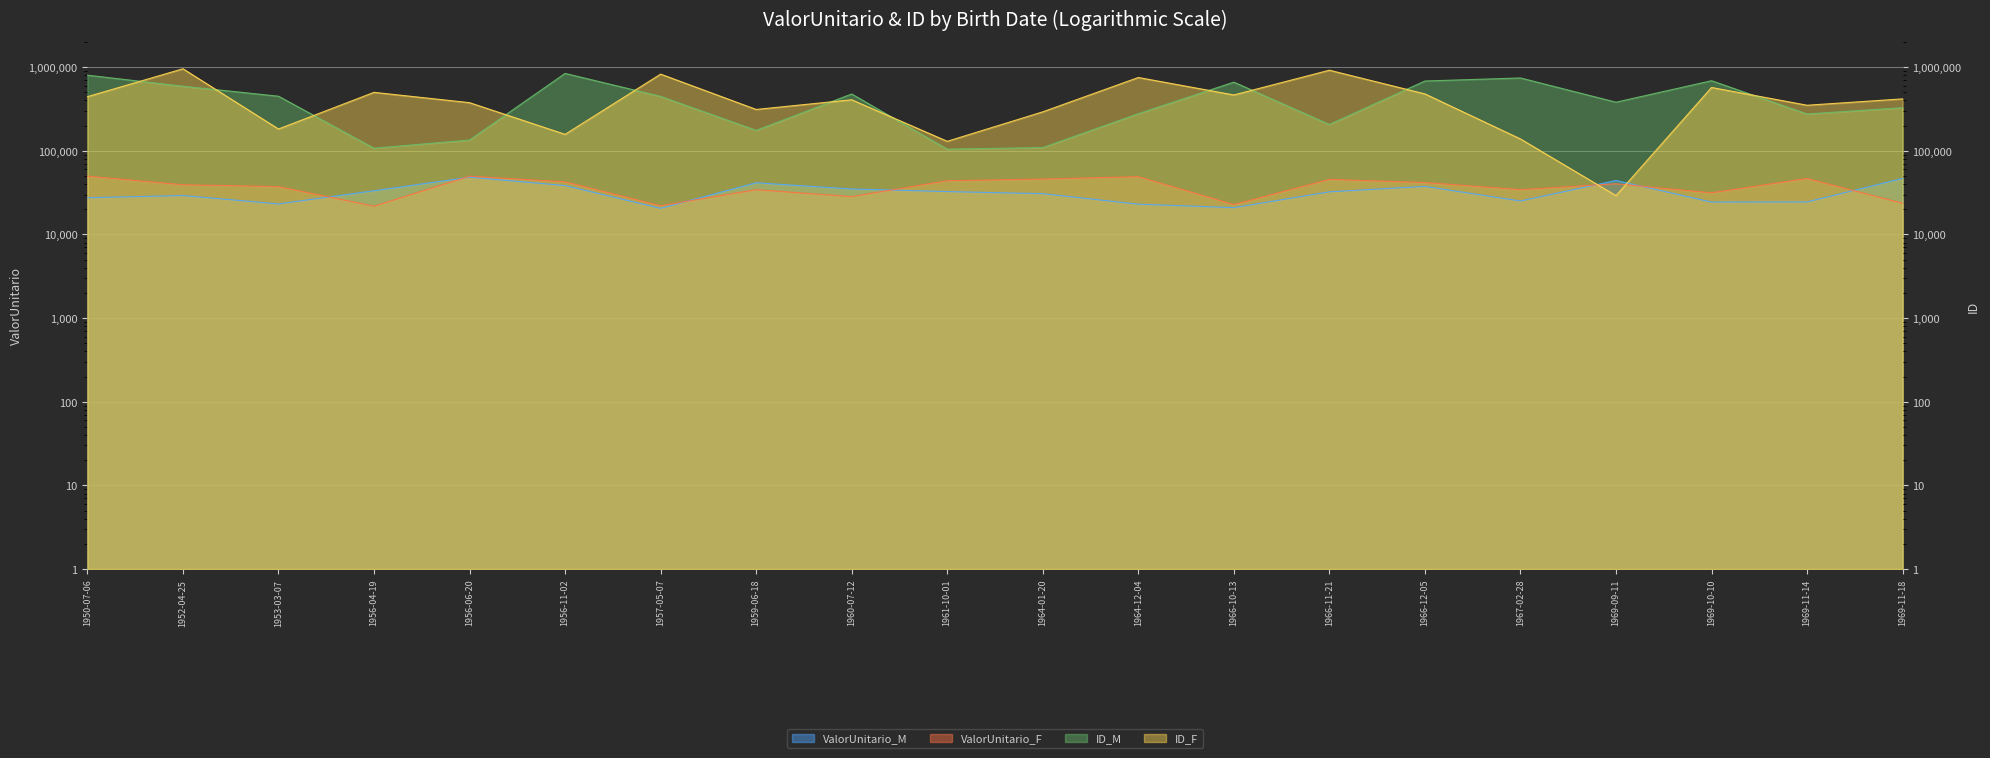

Which series changed the most between 1957-05-07 and 1969-09-11?

ID_F